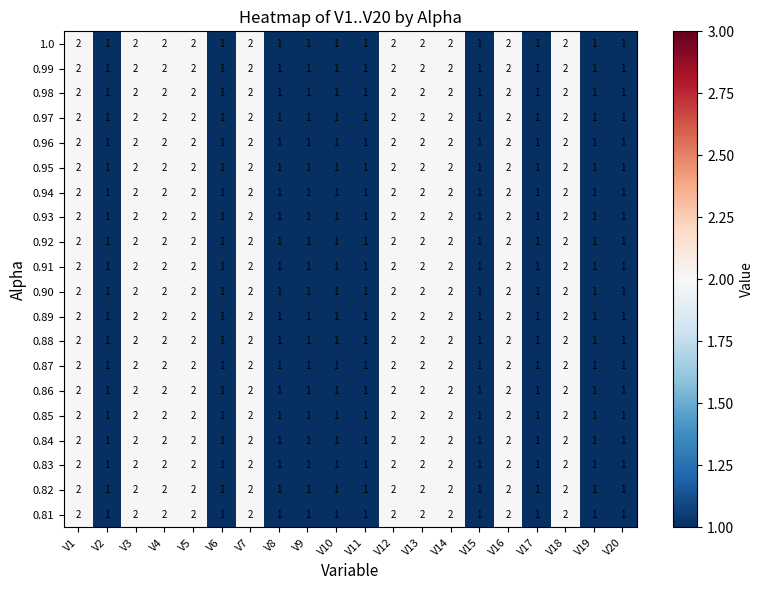

What is the sum of the 1.0 values at V18 and V10?

3